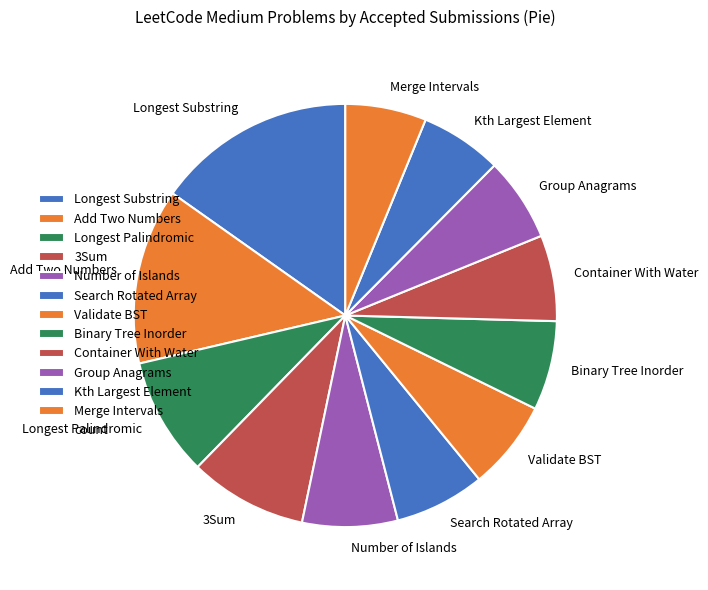

Approximately how many times larger is the value at Merge Intervals compared to Binary Tree Inorder?

0.9